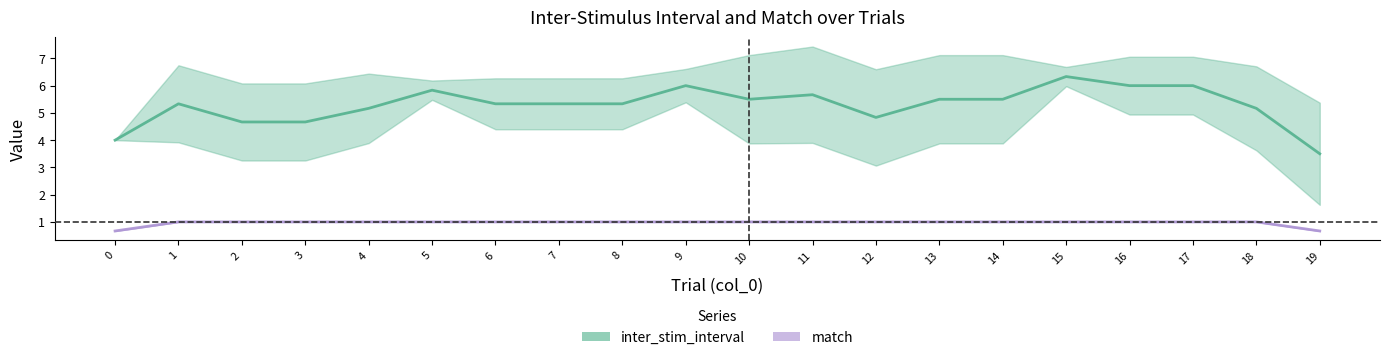

What is the difference between the highest and lowest values at 19?

2.8